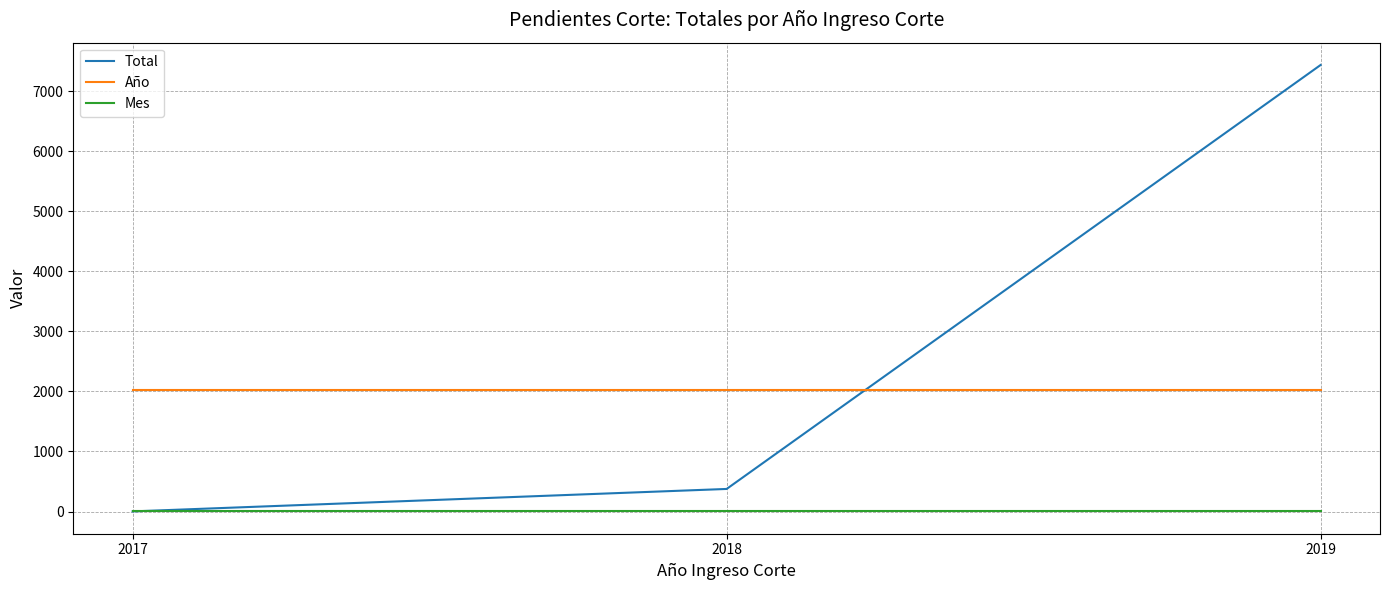

The Mes series shows 10 at 2019. True or false?

True